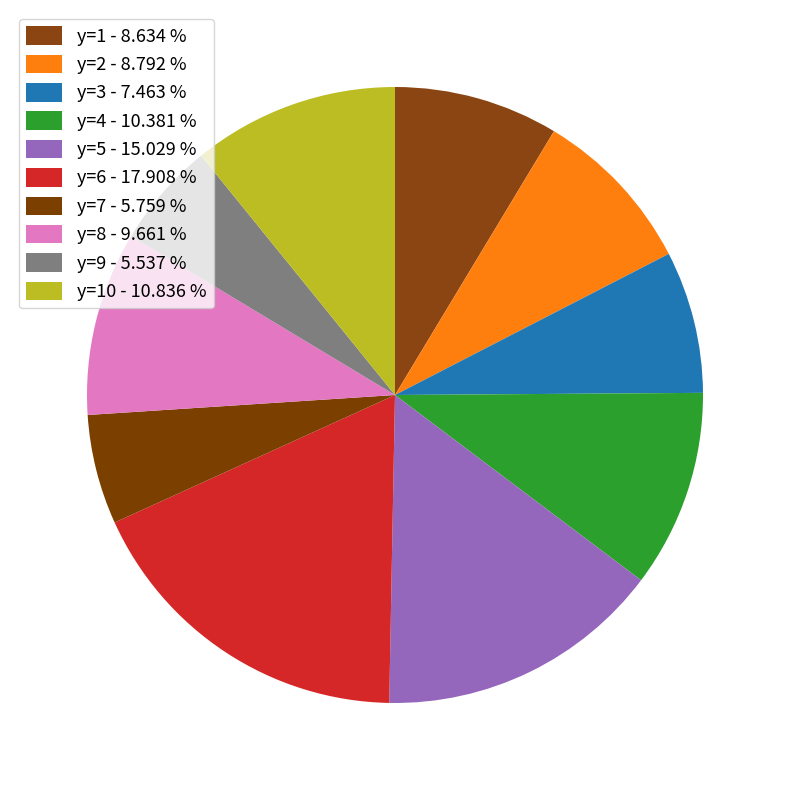

Which slice is the largest?

y=6 - 17.908 %